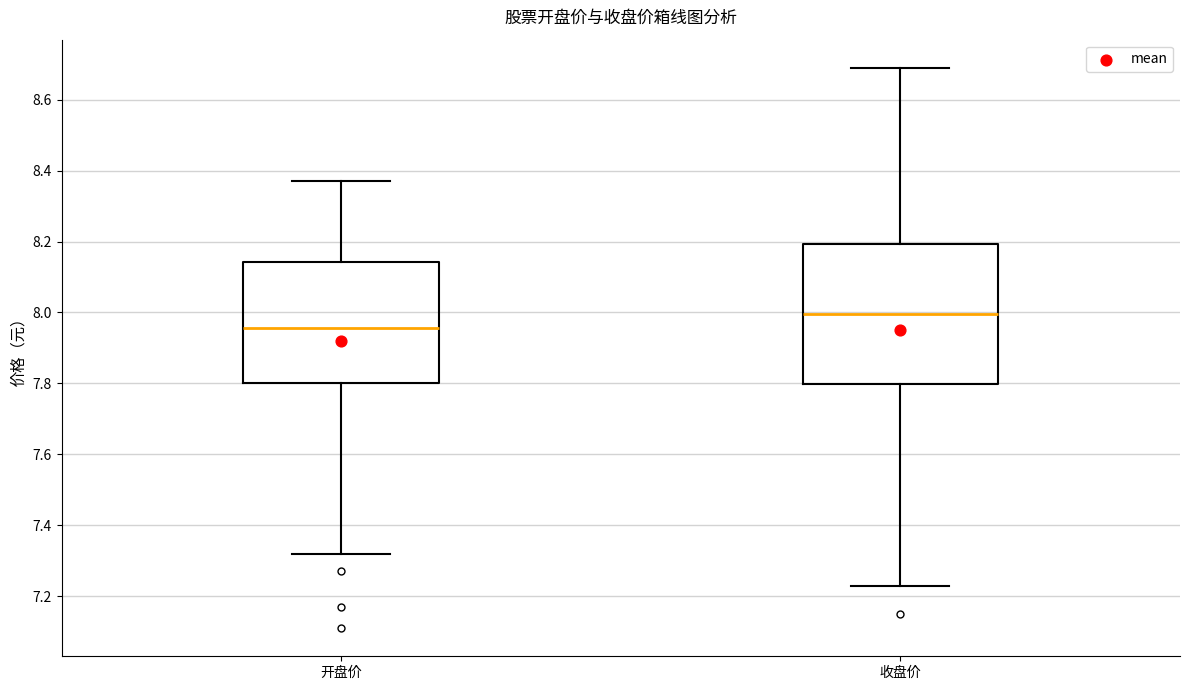

Which box has the lowest median line?

开盘价